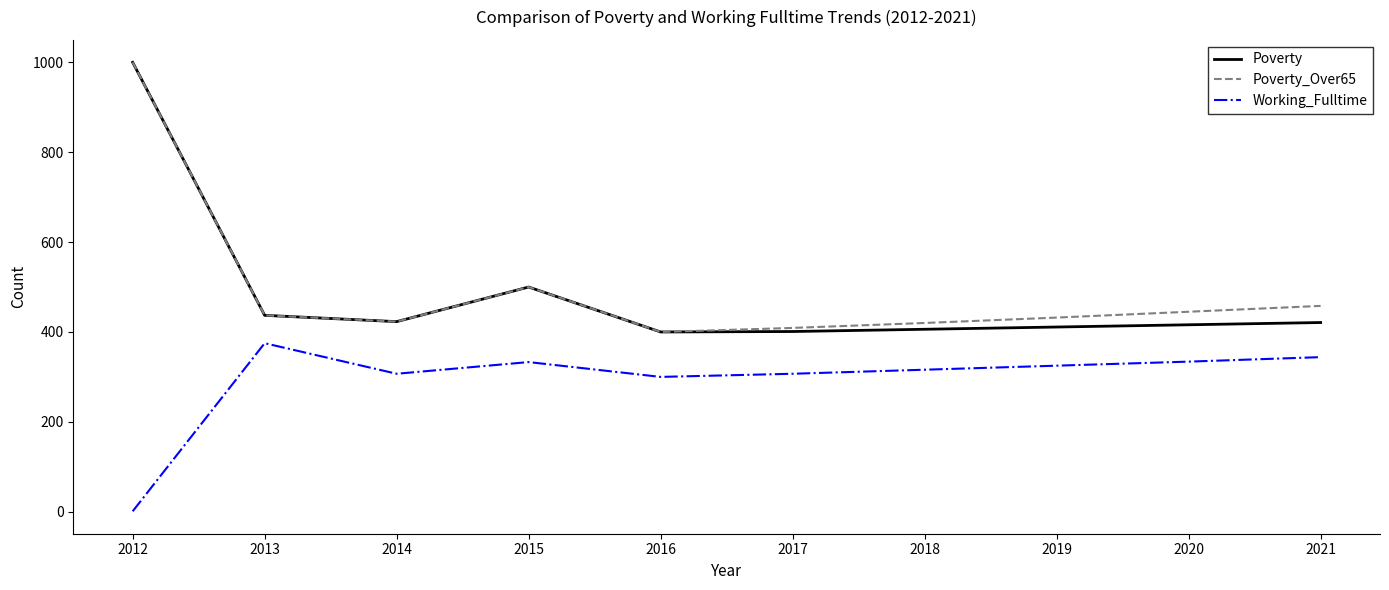

True or false: Working_Fulltime has a value of 375 at 2013.

True